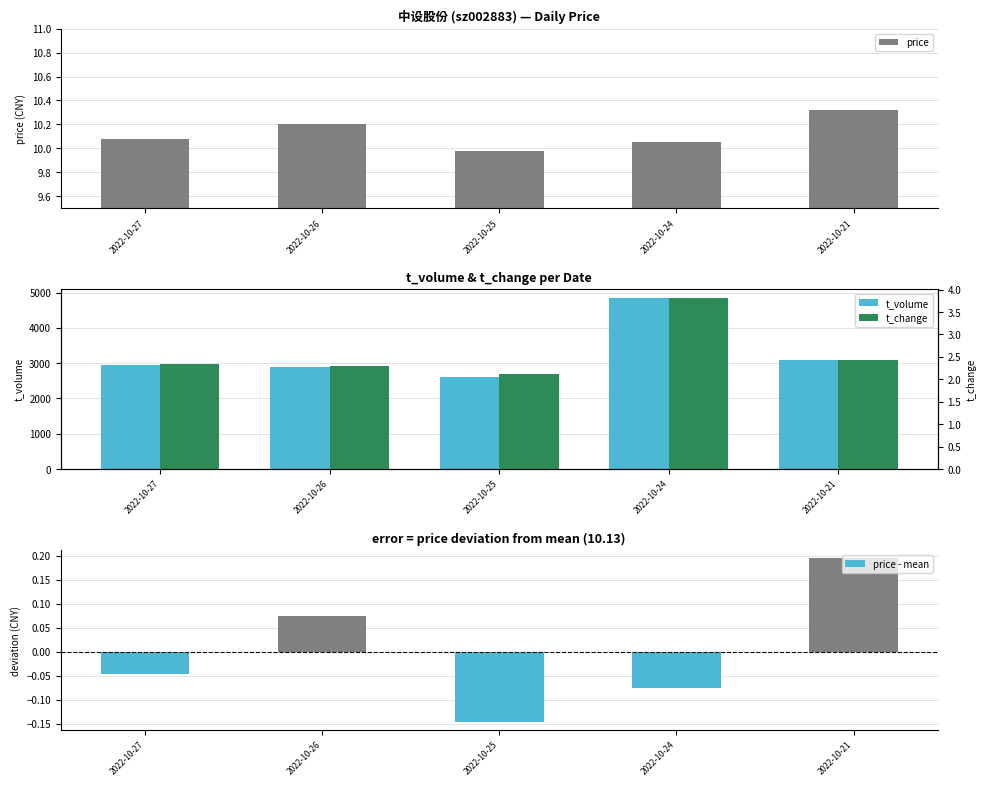

Which series changed the most between 2022-10-26 and 2022-10-21?

t_volume